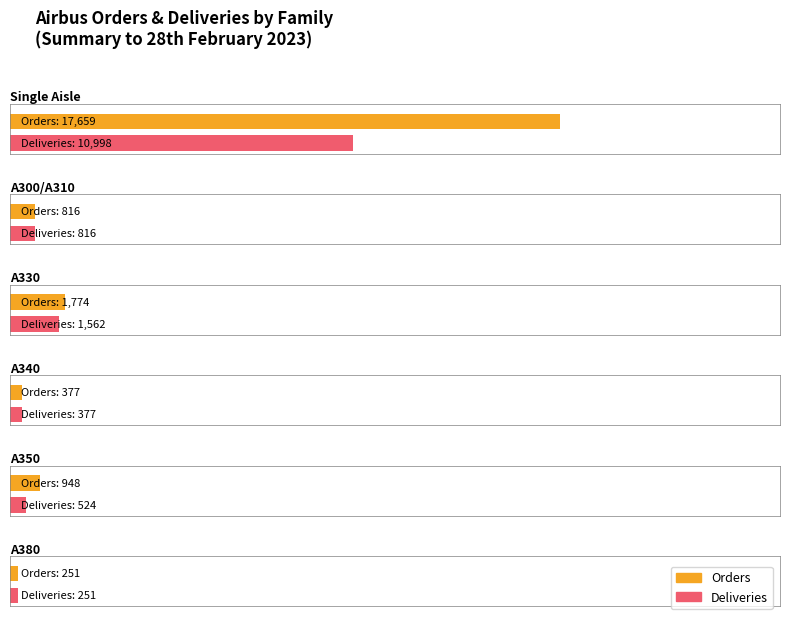

How many groups of bars are there?

6